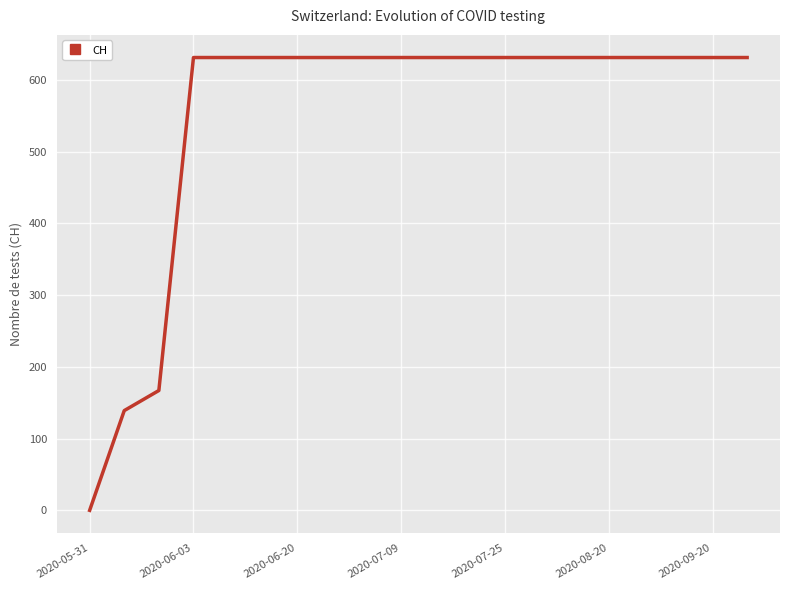

Reading left to right, extract all data points from this chart.

0	139	167	631	631	631	631	631	631	631	631	631	631	631	631	631	631	631	631	631